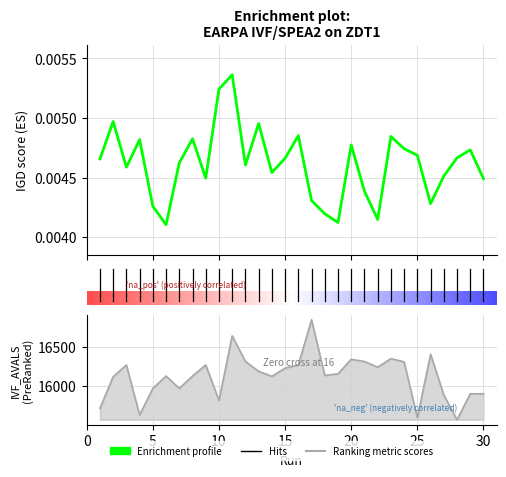

True or false: IGD and IVF_AVALS intersect in this chart.

False